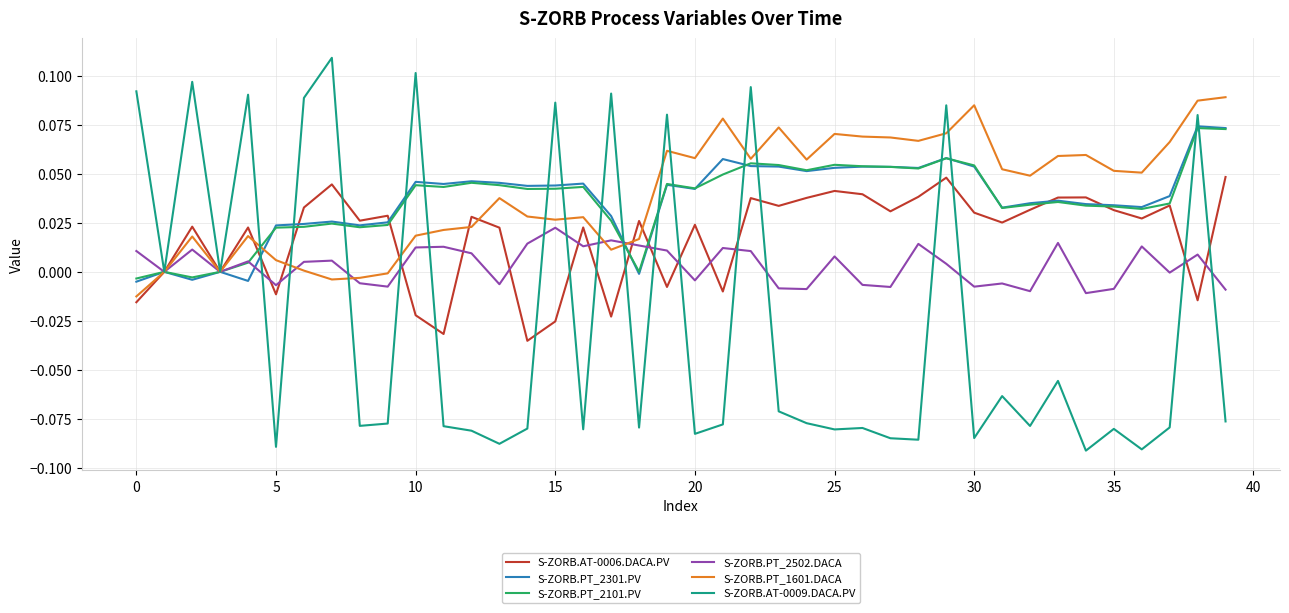

Which series has the largest range (max minus min)?

S-ZORB.AT-0009.DACA.PV